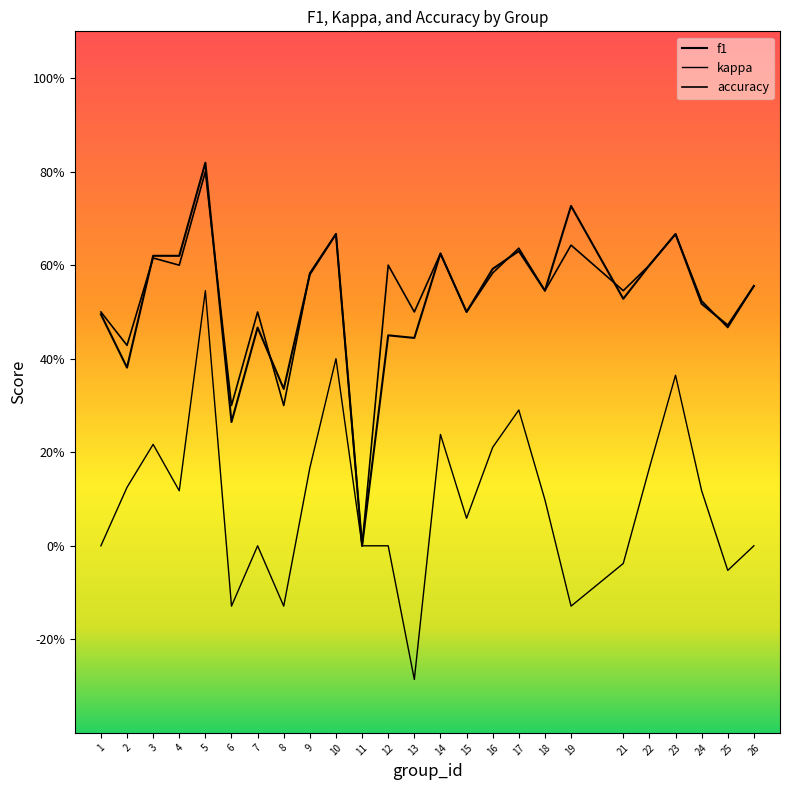

Does the chart have visible grid lines?

No